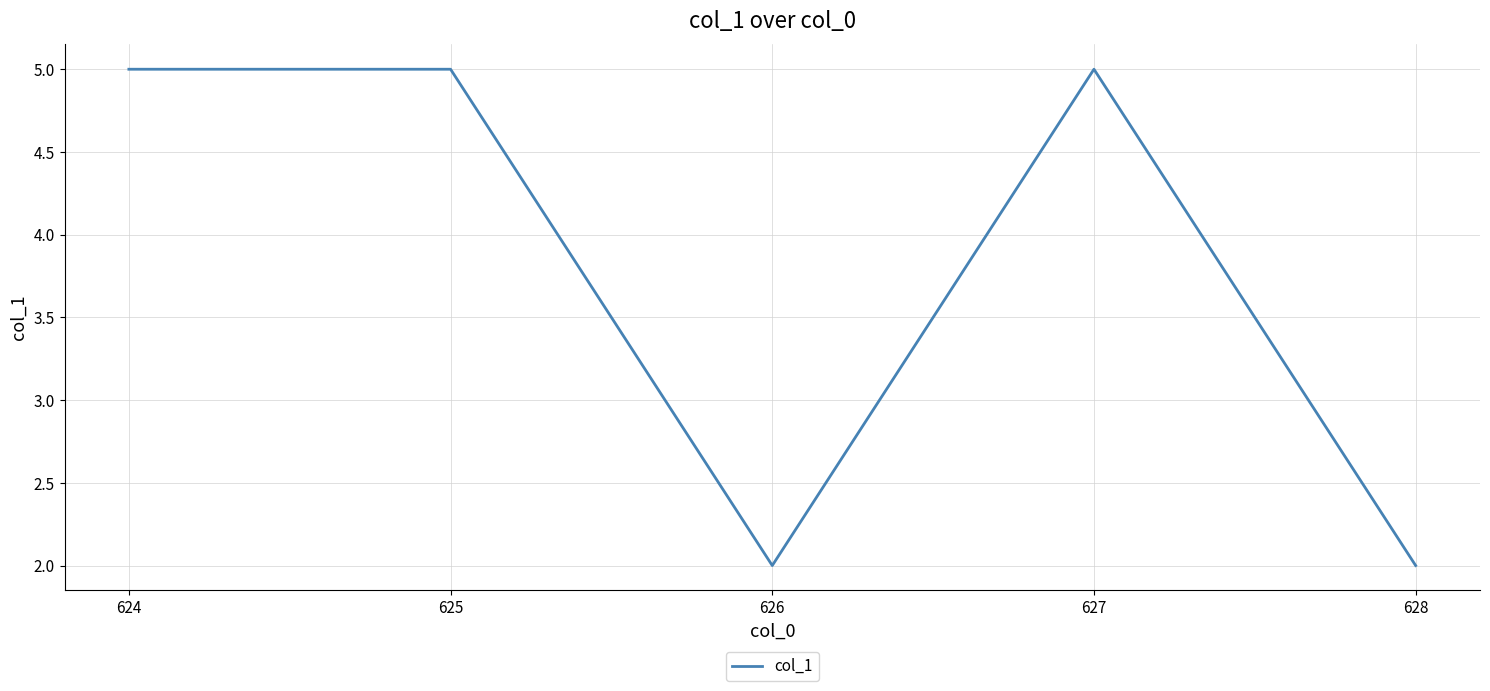

What is the change in value from 624 to 626?

-3